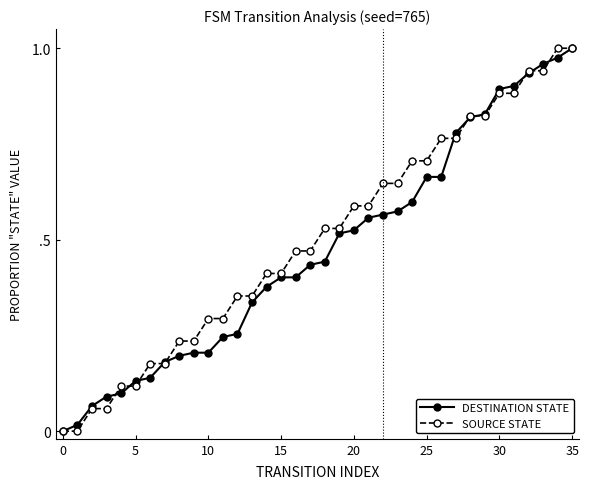

Does the chart have visible grid lines?

No